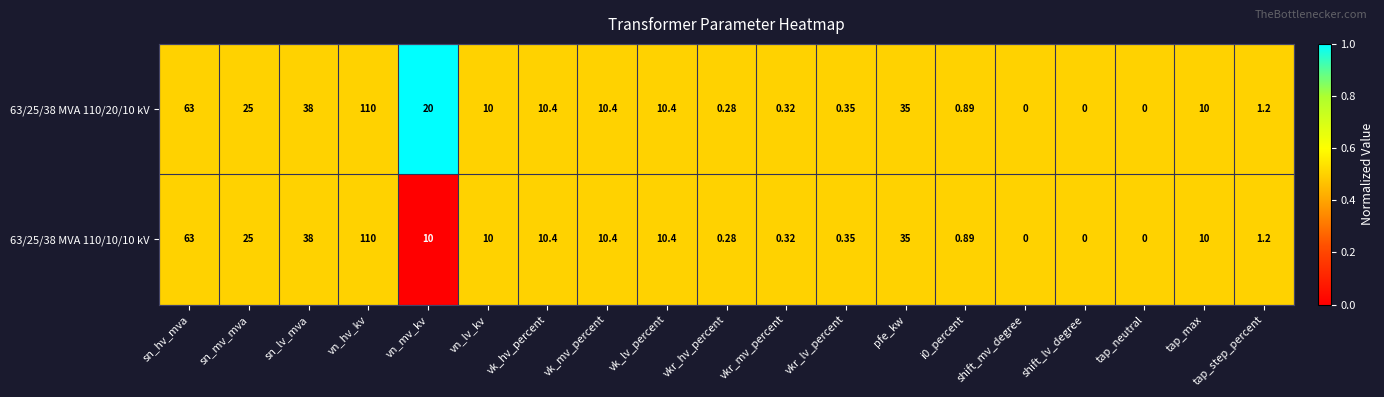

Which label corresponds to the largest value in the chart?

vn_hv_kv